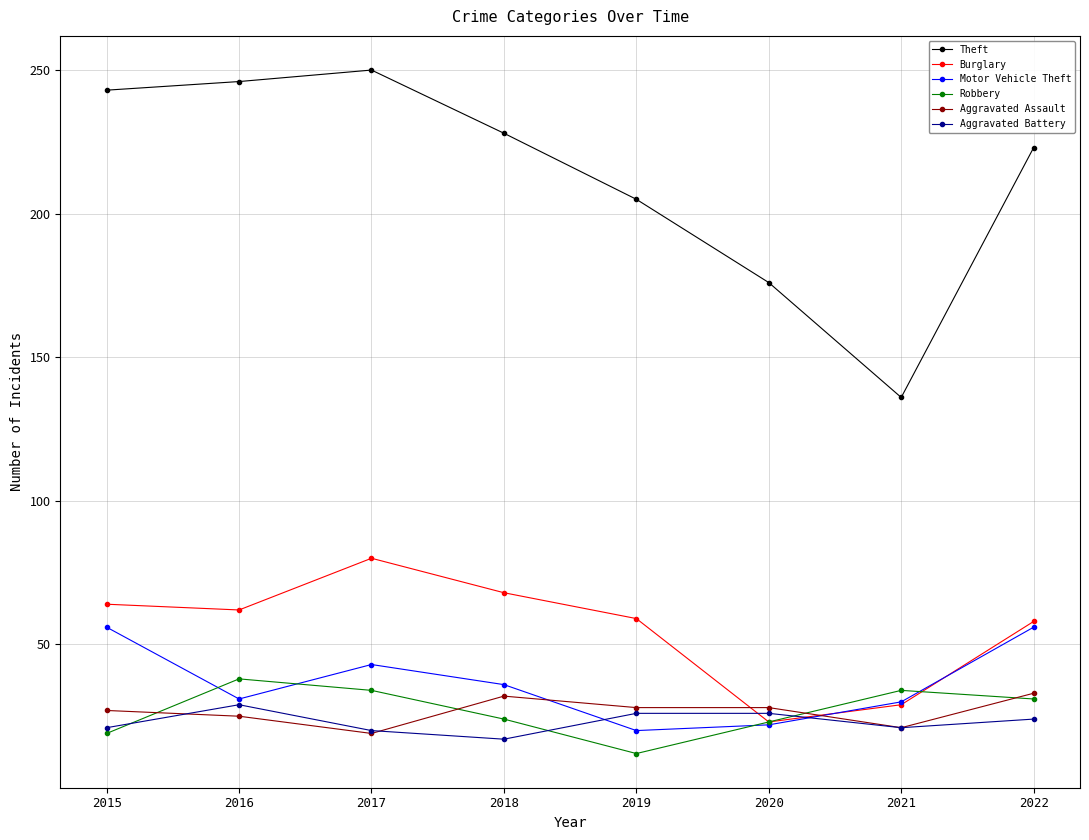

Is it true that Aggravated Battery equals 26 at 2019?

True